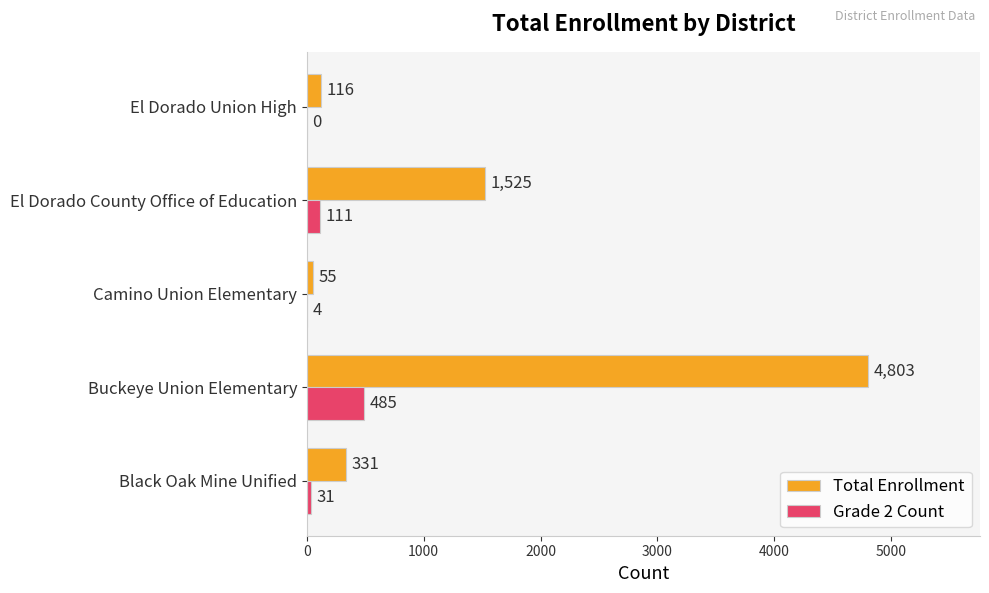

What is the sum of all Total Enrollment values?

6830